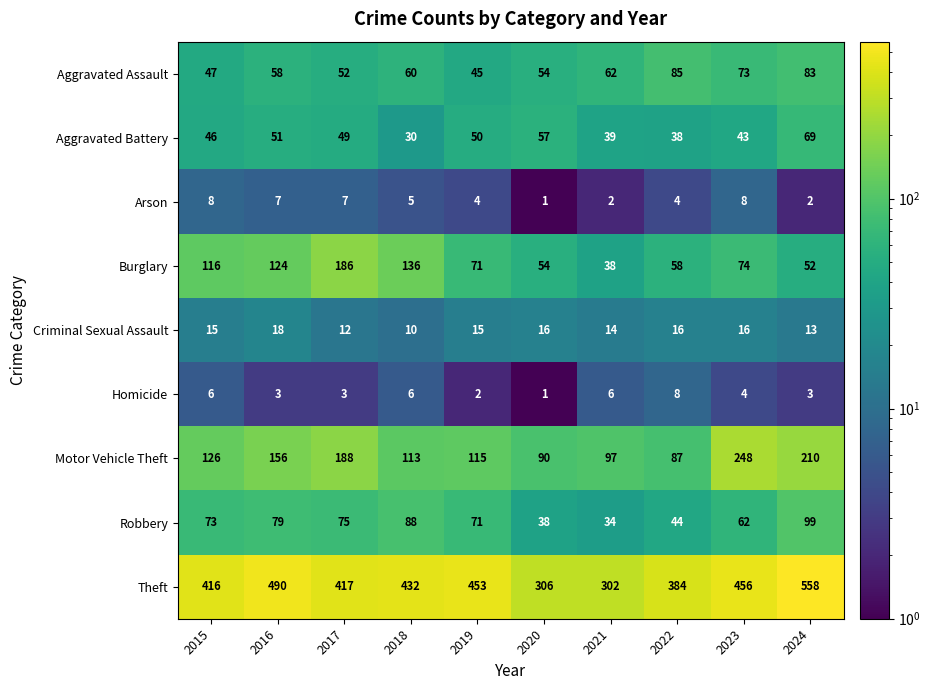

Which series has the largest total across all categories?

Theft